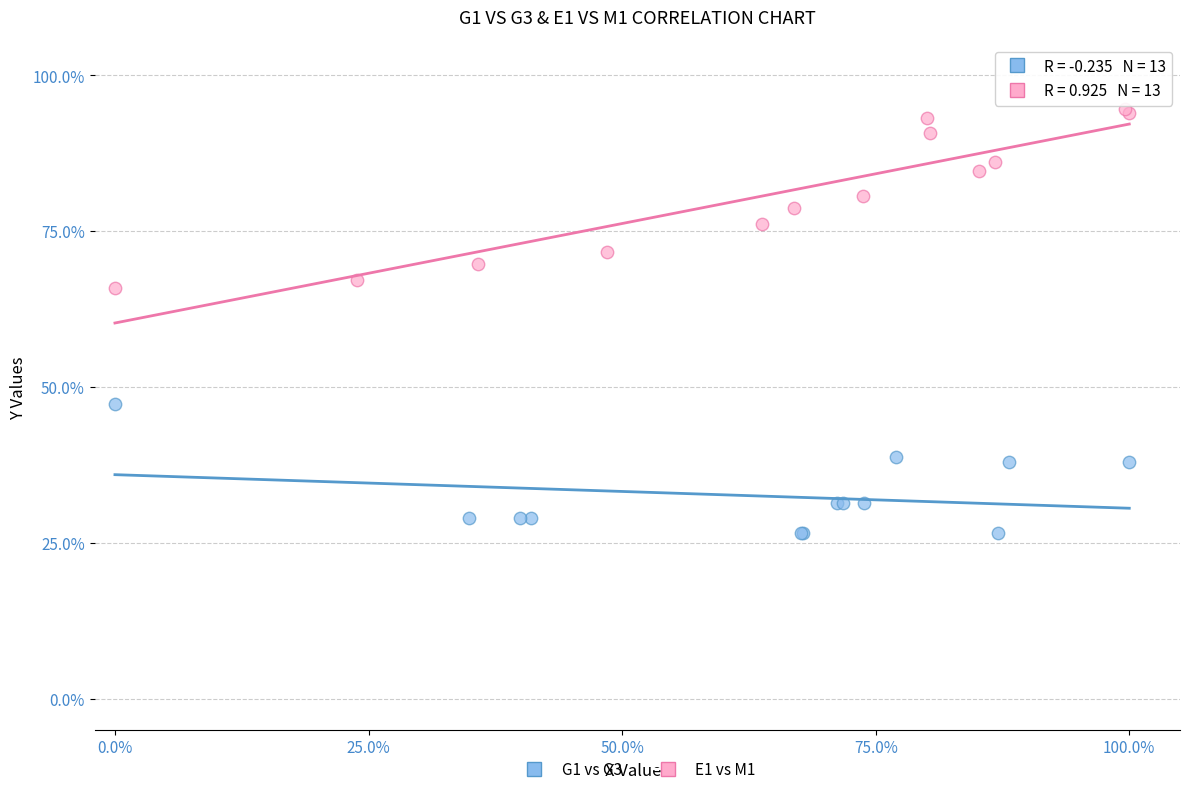

Which series reaches the minimum Y coordinate?

G1 vs G3